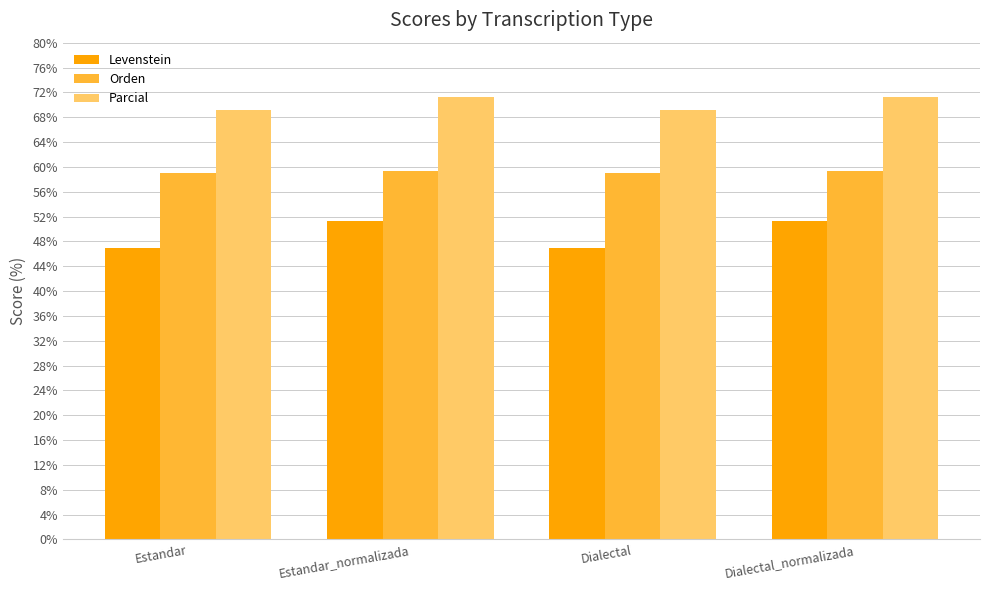

True or false: Parcial has a value of 71.3 at Estandar_normalizada.

True